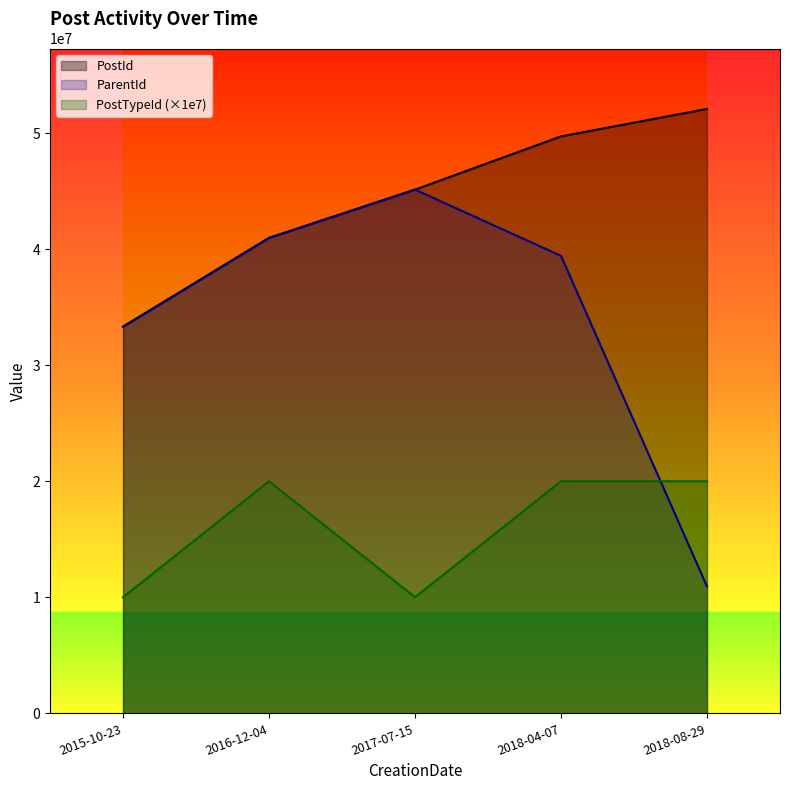

Rank the categories by ParentId value from highest to lowest.

2017-07-15, 2016-12-04, 2018-04-07, 2015-10-23, 2018-08-29